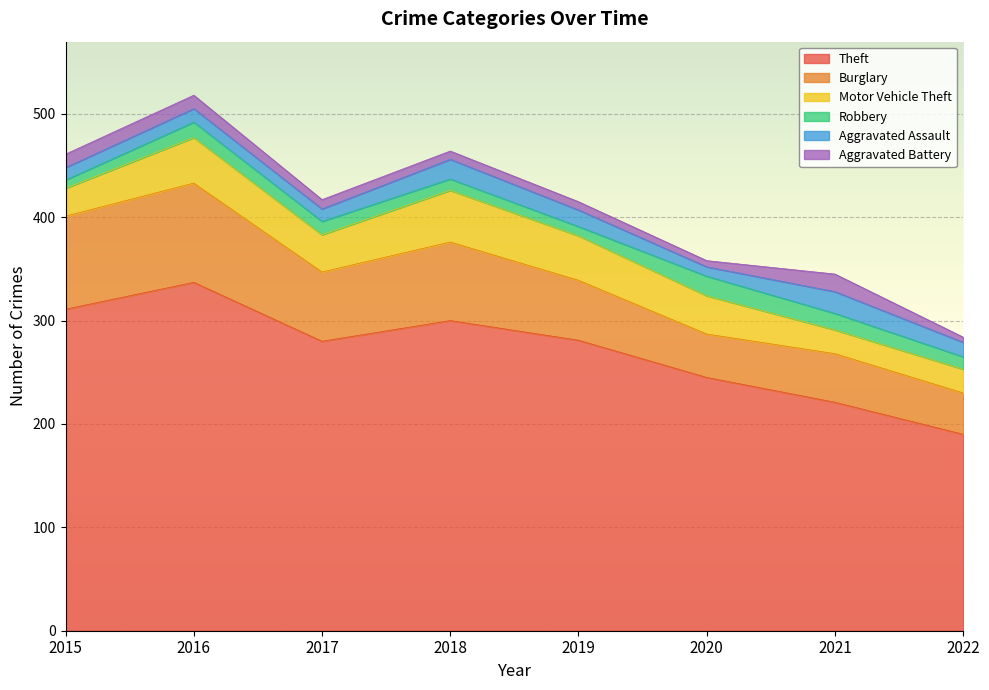

Is the value of Burglary at 2022 greater than the value of Theft at 2019?

No